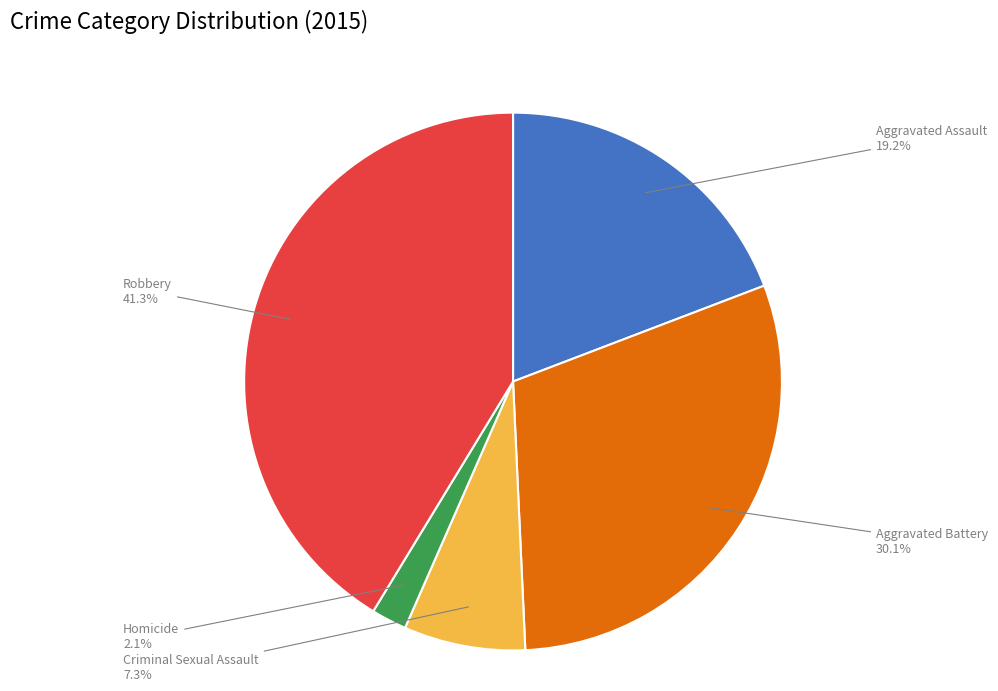

To the nearest percent, what is the difference between the largest and smallest slice percentages?

39%